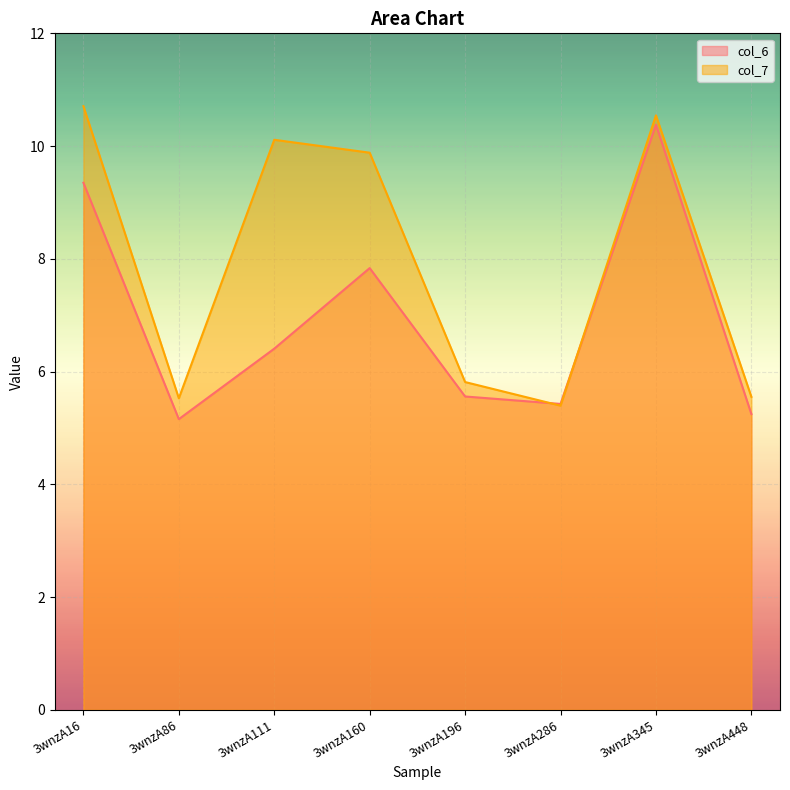

What is the sum of all col_7 values?

63.5